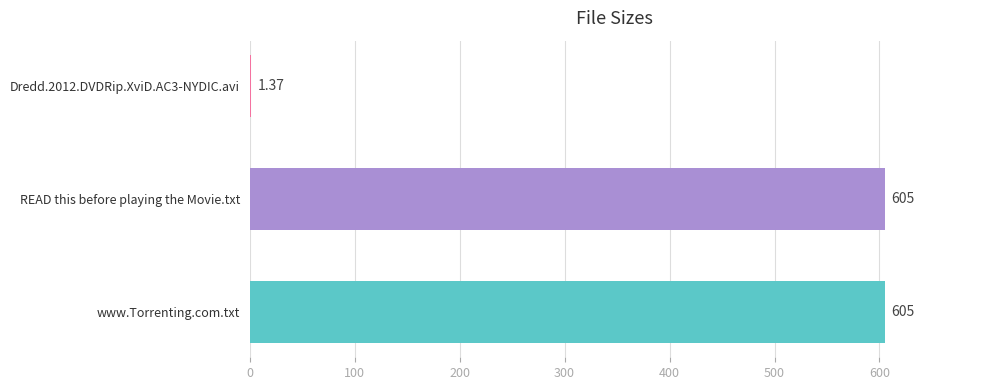

Which has a higher value, Dredd.2012.DVDRip.XviD.AC3-NYDIC.avi or www.Torrenting.com.txt?

www.Torrenting.com.txt